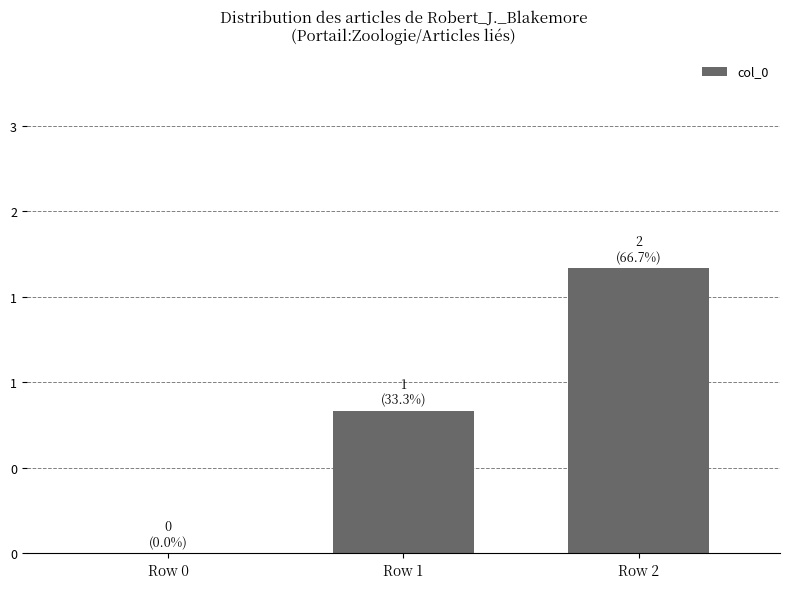

Does the chart contain any negative values?

No